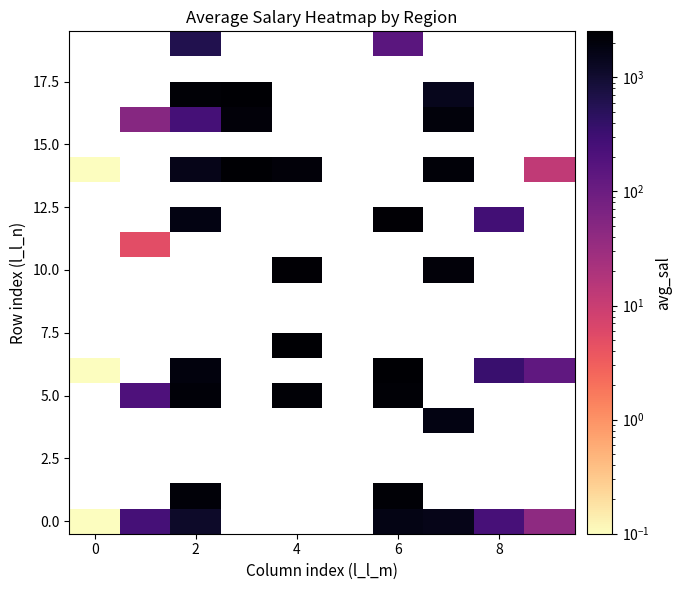

Where is 0.0 nearest to the value 871?

2